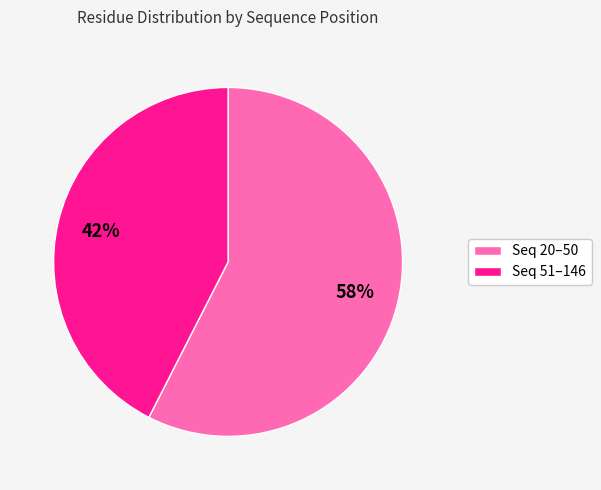

To the nearest percent, what percentage of the pie is Seq 51–146?

43%